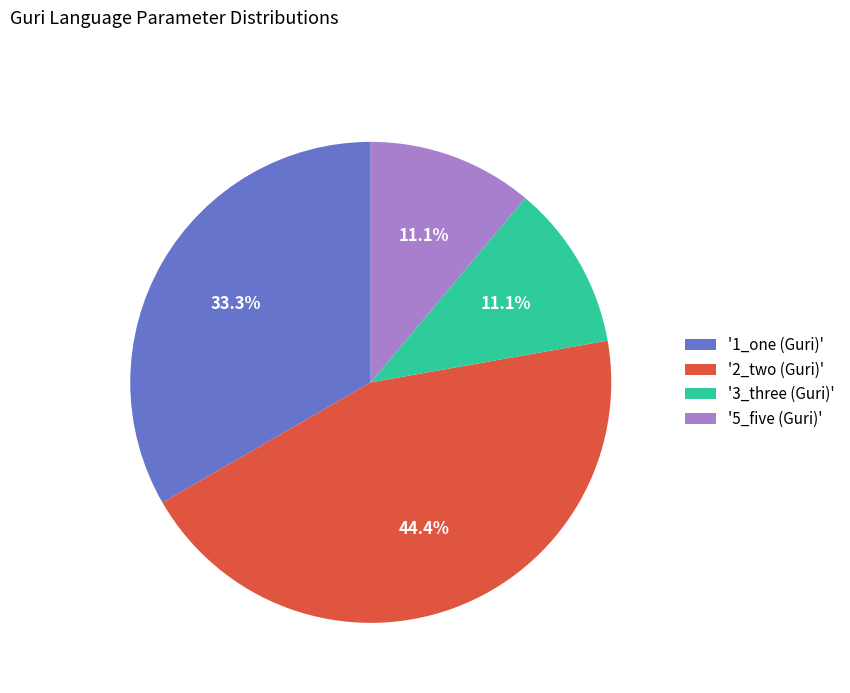

What is the largest slice in the pie chart?

'2_two (Guri)'